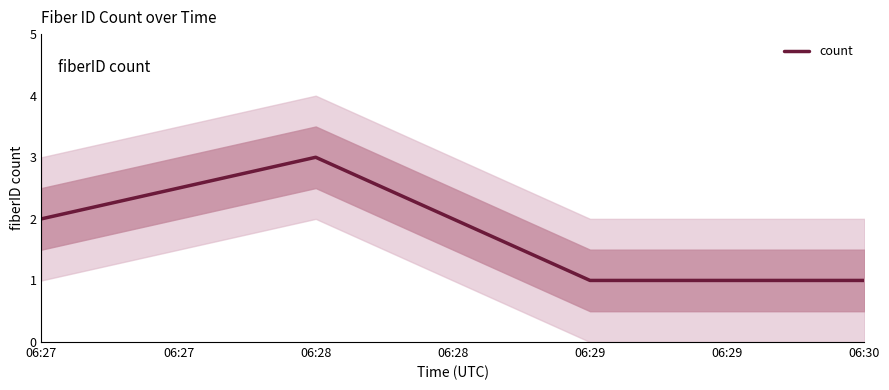

How many values are between 1 and 3?

4